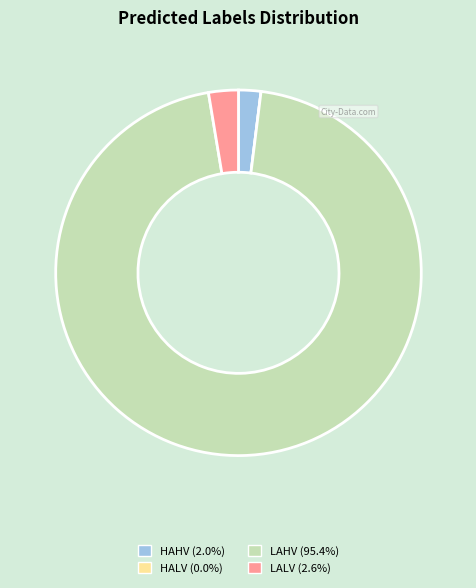

Combined, do LALV and HAHV account for over 50%?

No